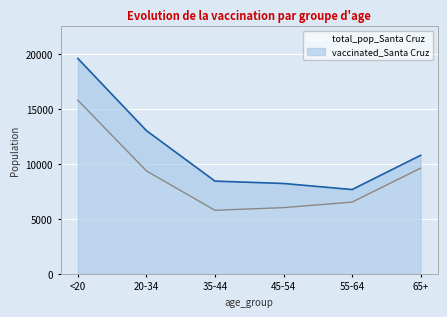

What is the difference between the vaccinated_Santa Cruz values at 55-64 and <20?

11942